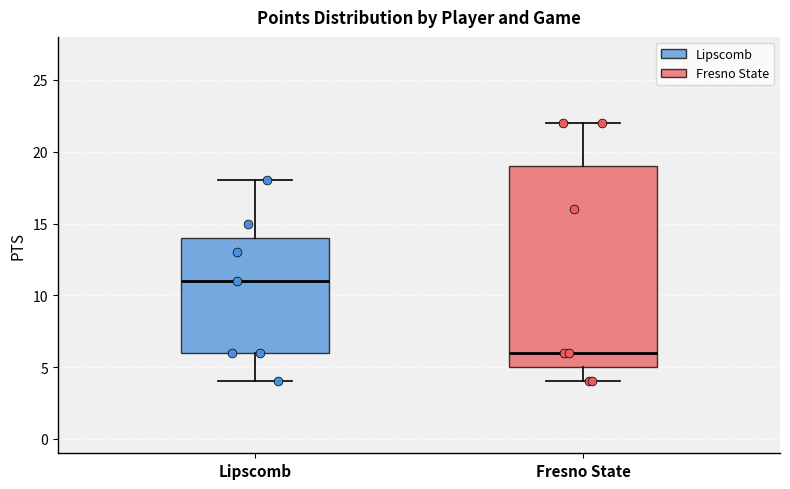

Where does the median line of the box for Fresno State sit on the y-axis? The values are not printed on the chart, so give them approximately, as read against the axis.

6